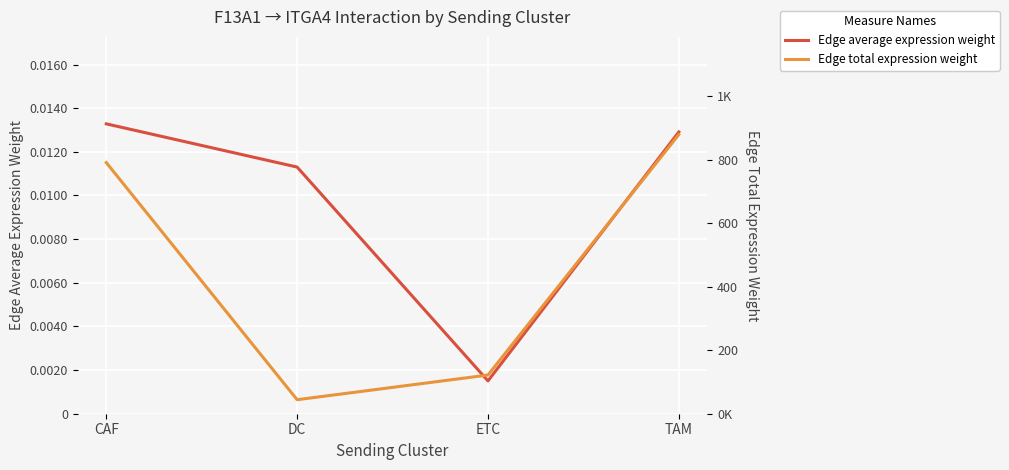

At which label is Edge average expression weight closest to 0?

ETC